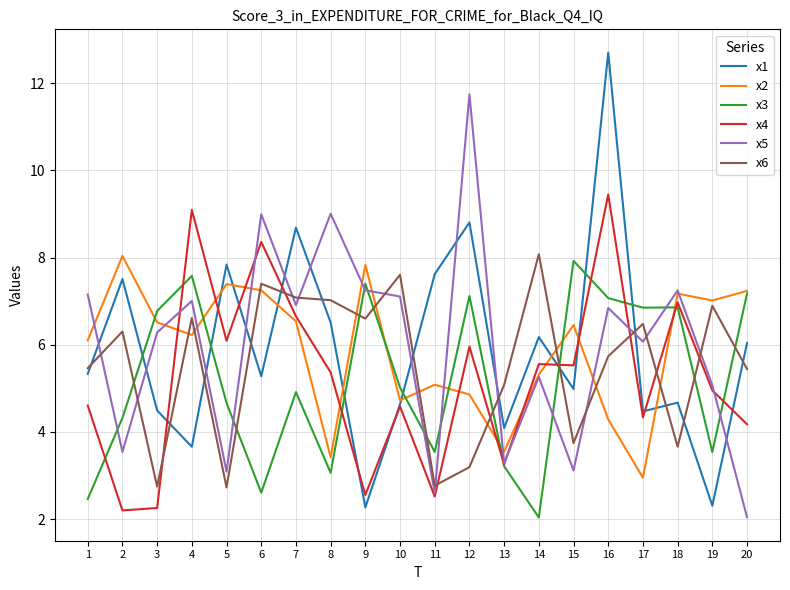

Does the chart display data point markers on the line(s)?

No